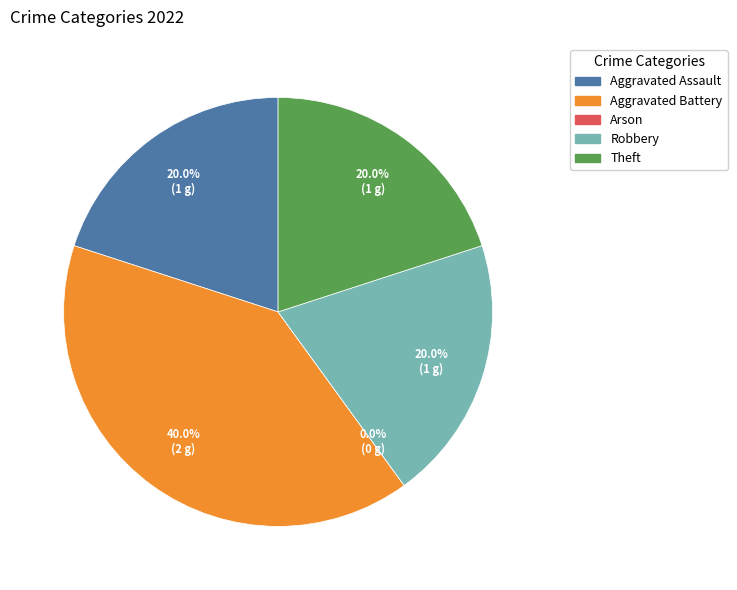

Is it true that Theft is 9% of the pie?

False